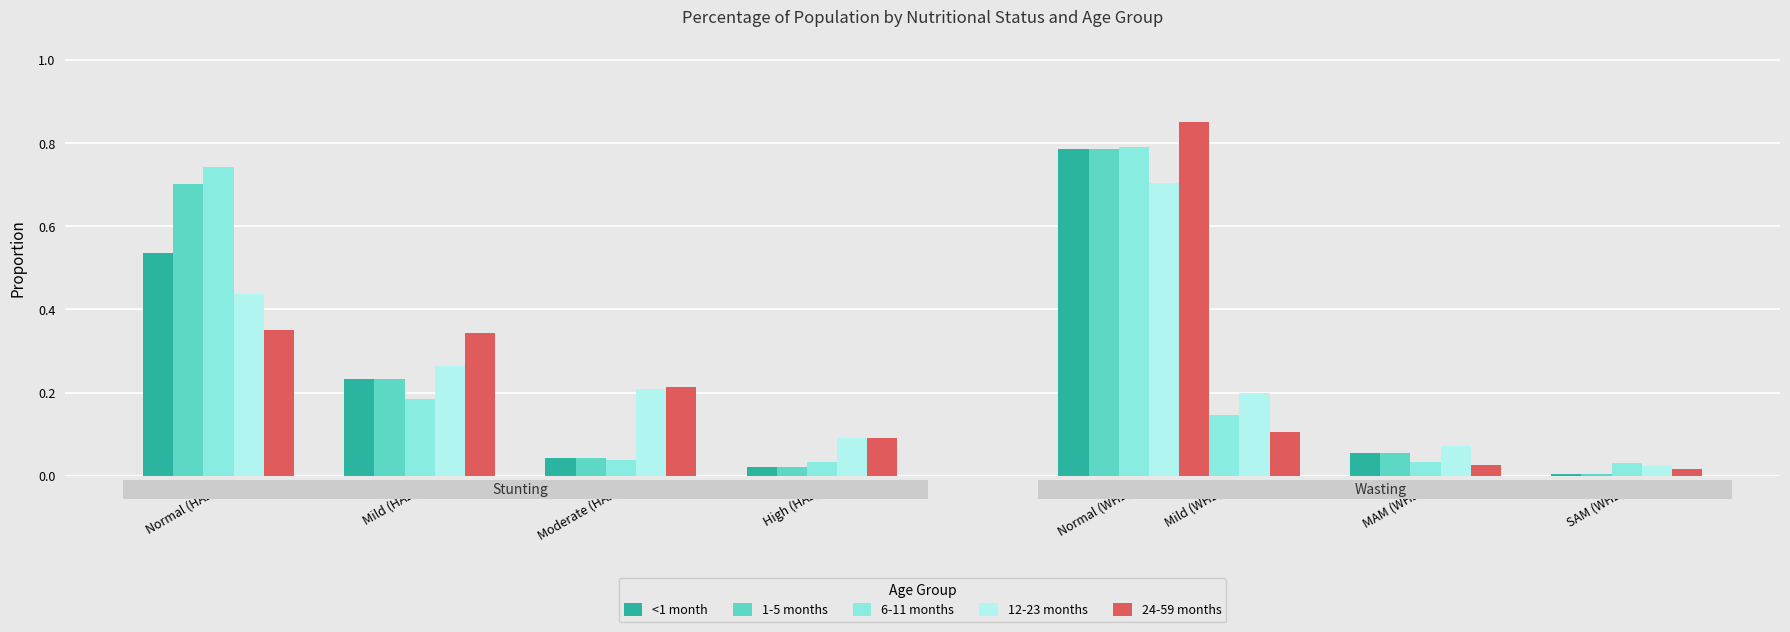

What is the maximum value shown in the chart?

0.9